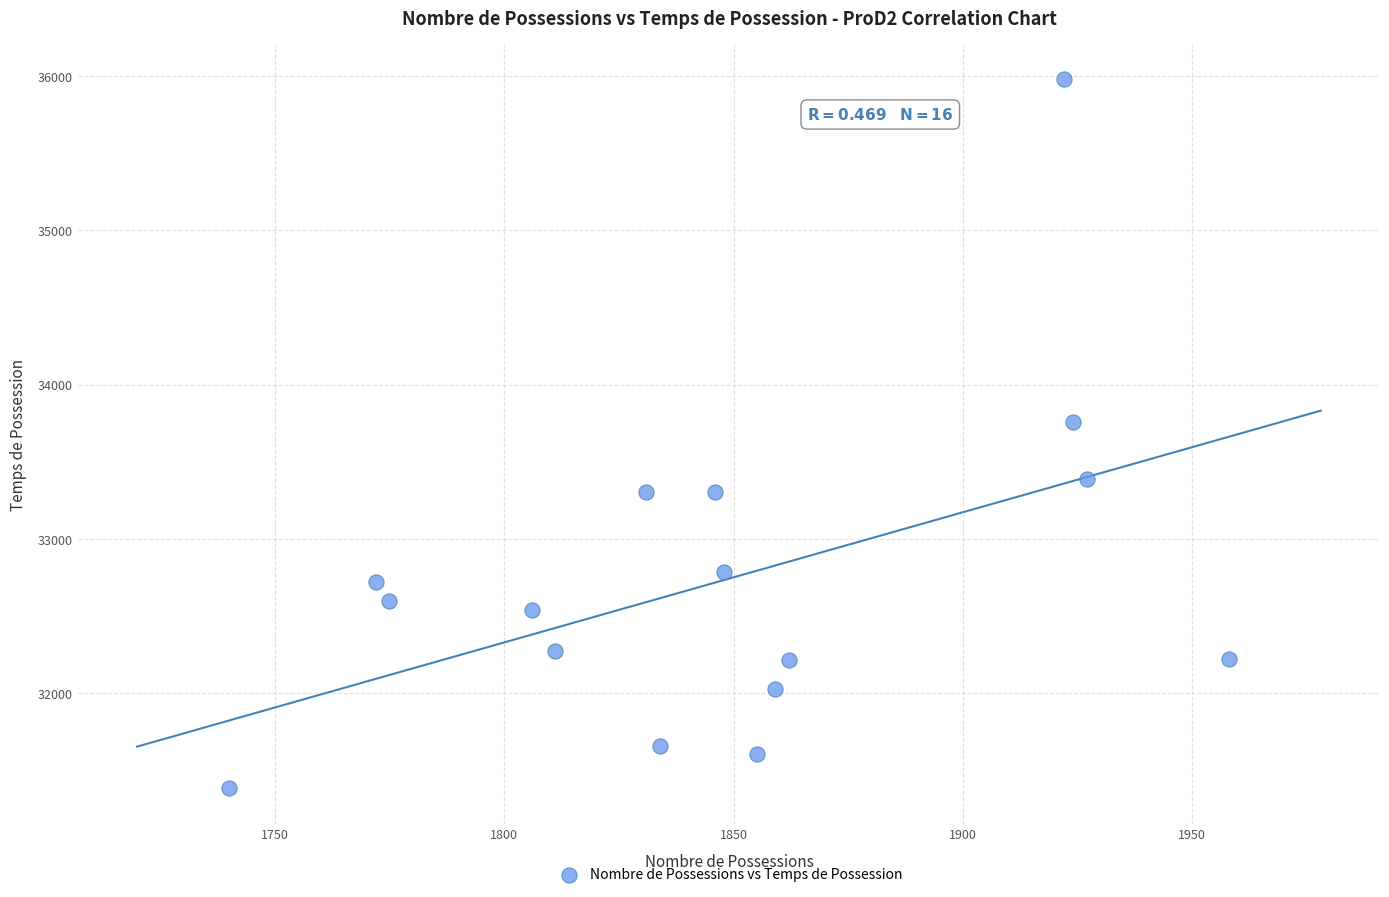

What Y value in the scatter plot is closest to 33682?

33755